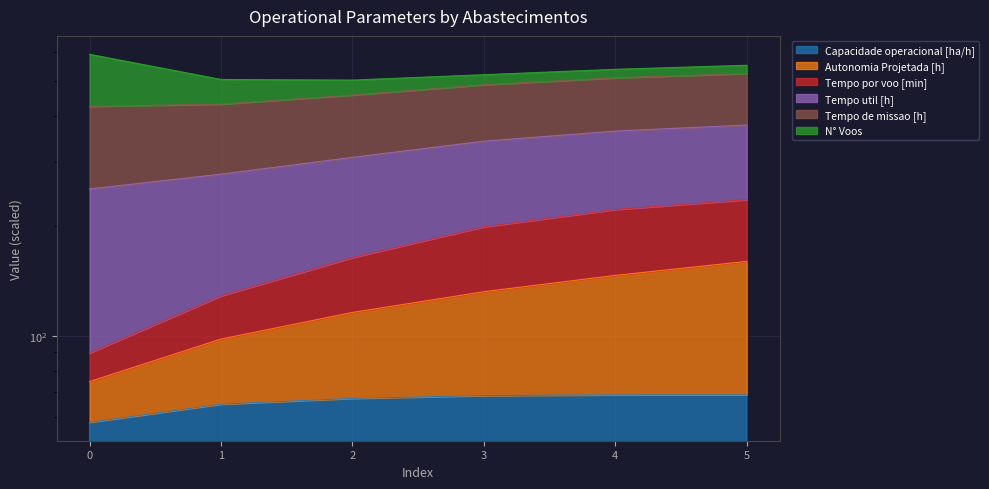

Is it true that Capacidade operacional [ha/h] equals 31.1 at 4?

False